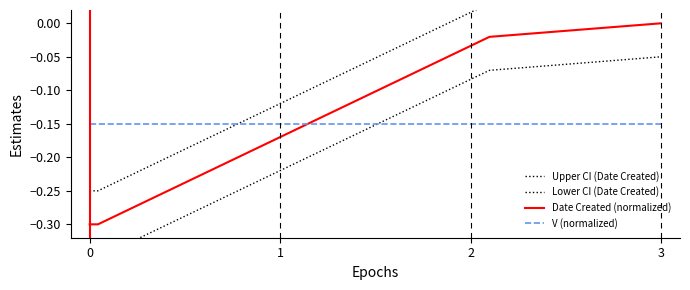

Does the chart have visible grid lines?

No